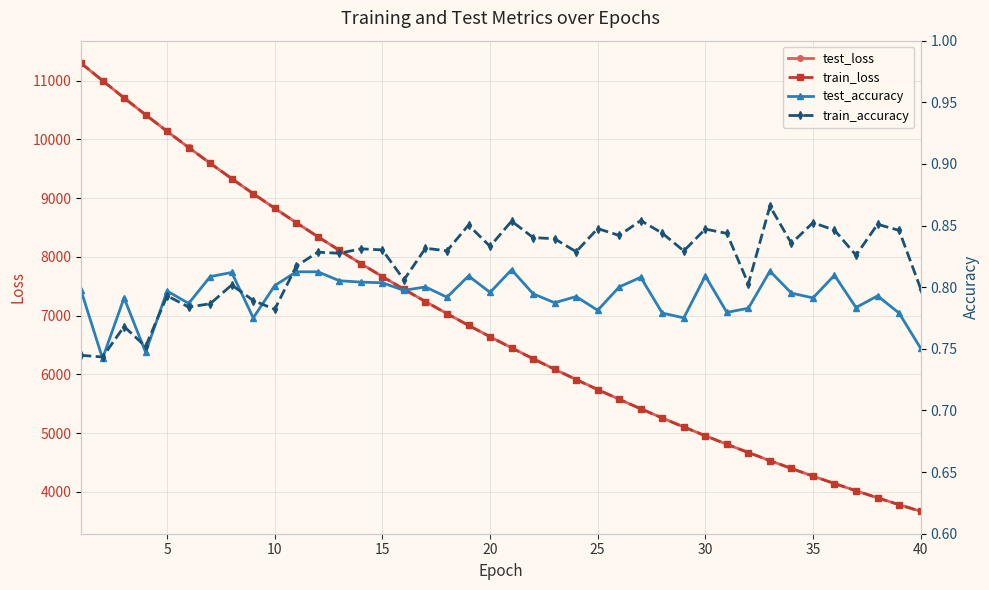

What is the lowest value of the test_loss series?

3669.1